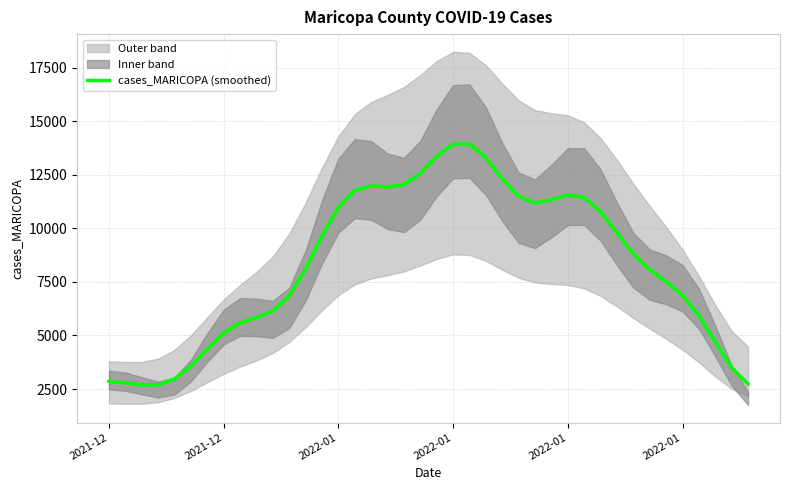

What is the value of the 10th point from the left?

5835.7